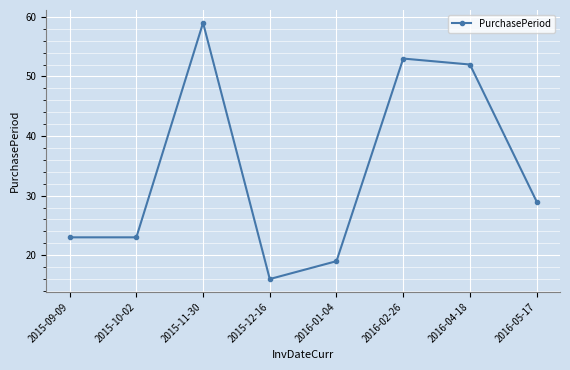

Where does the data first go above 29?

2015-11-30